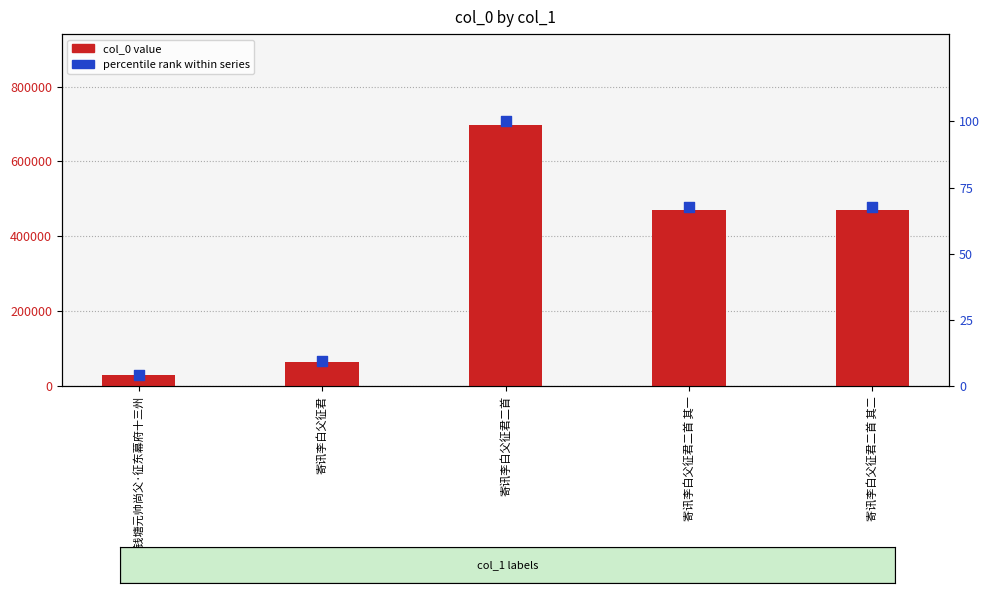

At which category is the sum across all series the highest?

寄讯李白父征君二首